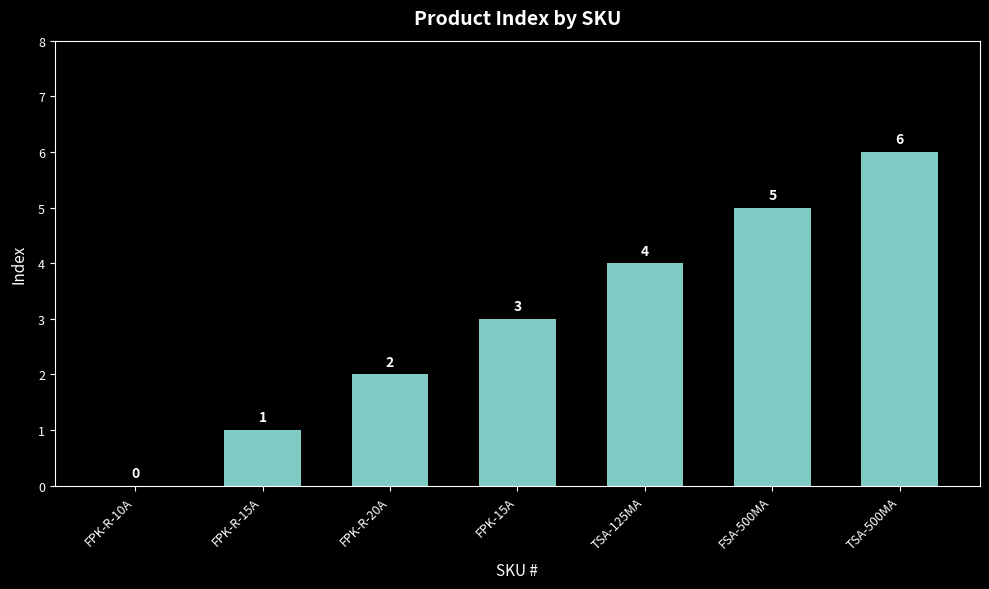

Is it true that the value at FPK-R-20A is 3?

False